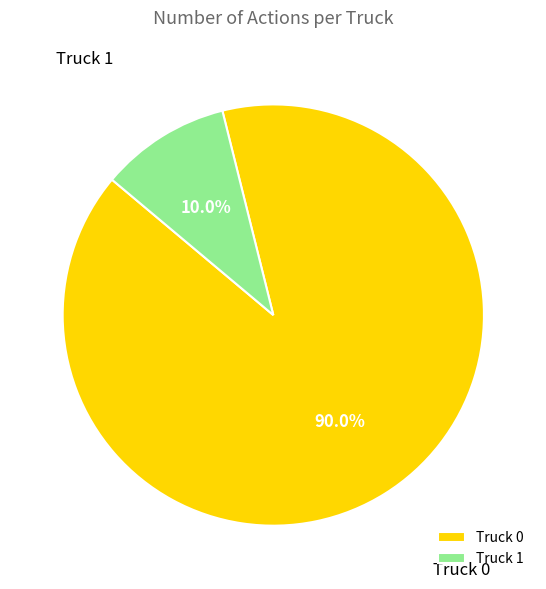

Rank the categories by value from highest to lowest.

Truck 0, Truck 1